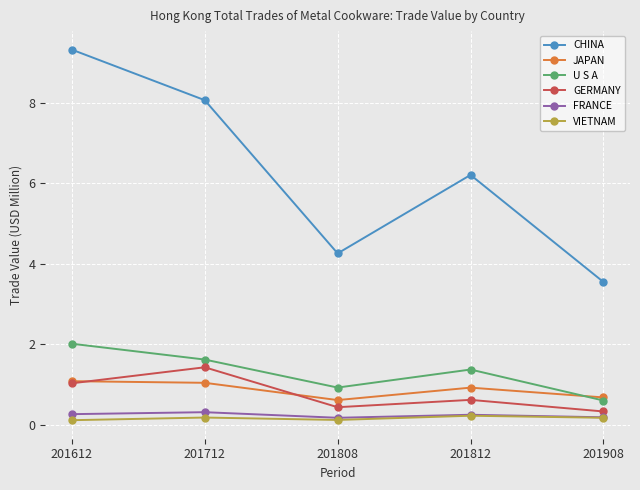

How many interior local valleys does the GERMANY series have?

1